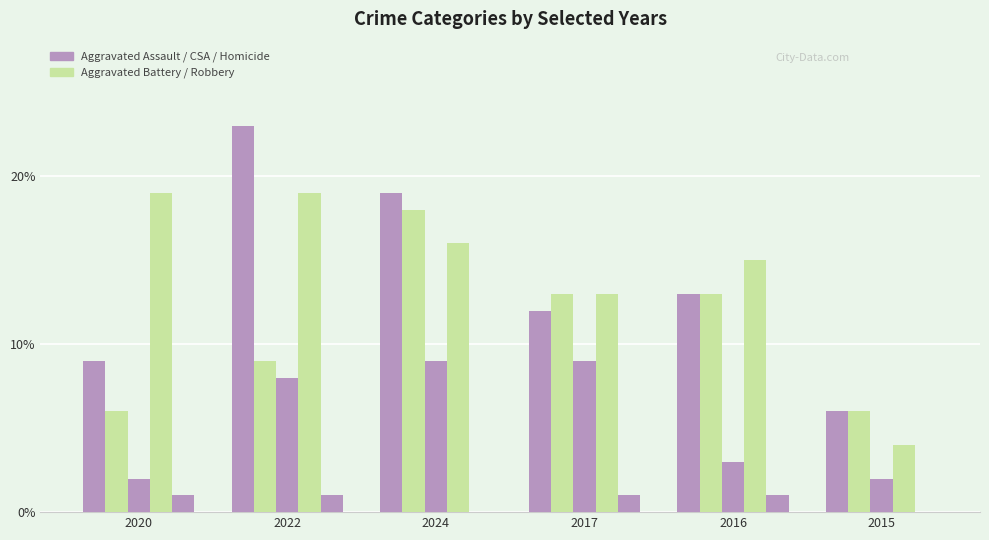

Reading left to right, transcribe all the data shown in this chart.

Aggravated Assault: 9	23	19	12	13	6
Aggravated Battery: 6	9	18	13	13	6
Criminal Sexual Assault: 2	8	9	9	3	2
Robbery: 19	19	16	13	15	4
Homicide: 1	1	0	1	1	0